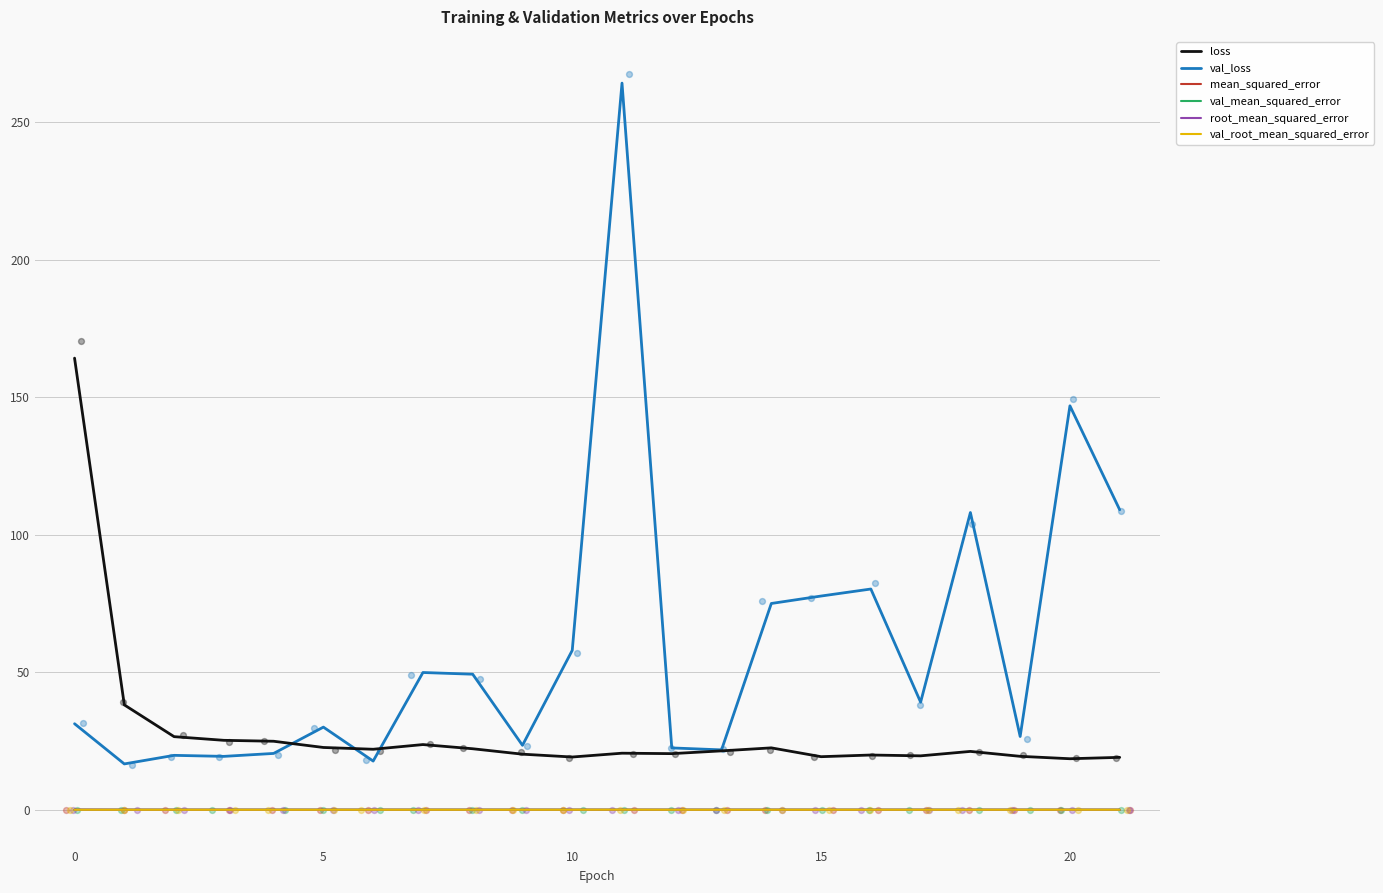

What is the lowest value of the loss series?

18.6